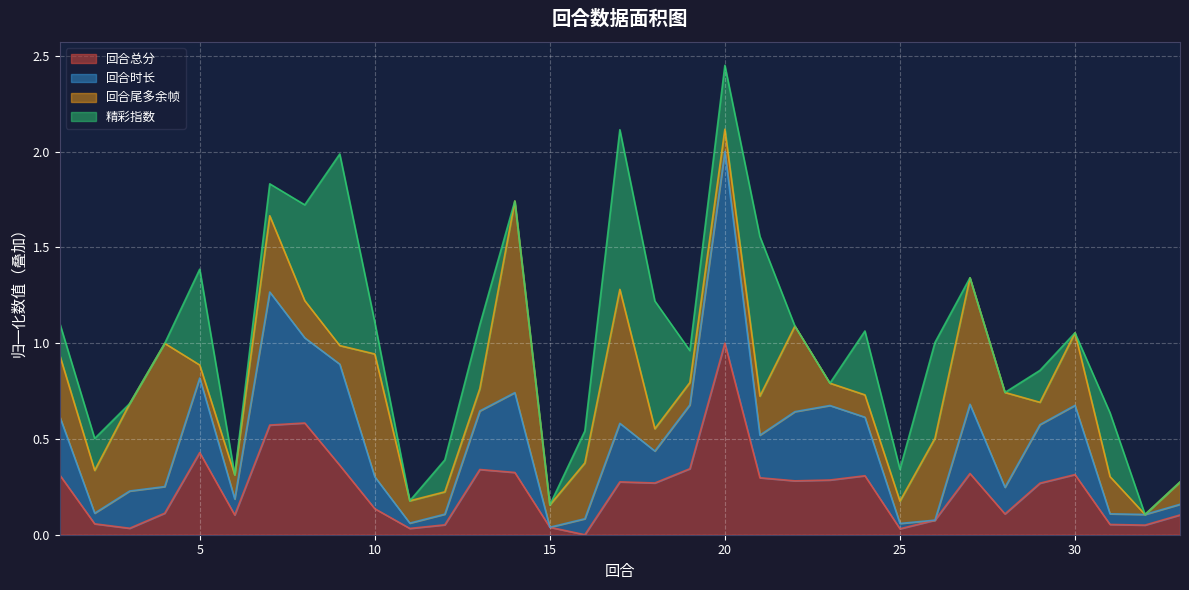

True or false: 回合总分 and 回合时长 cross at least once.

False